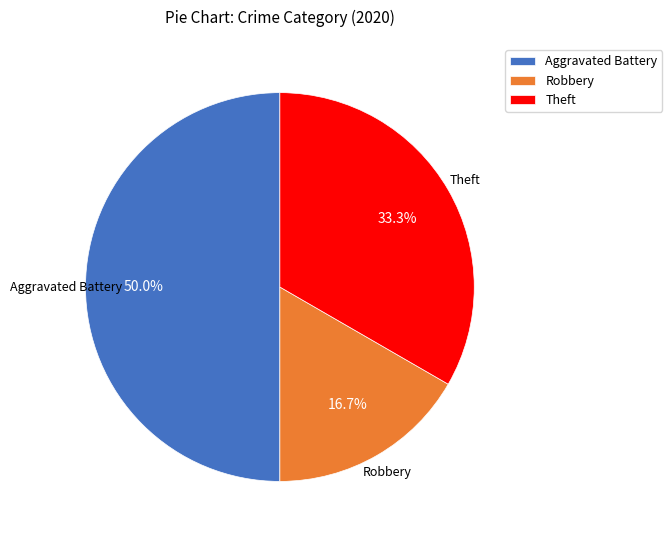

Does Theft account for over 50% of the chart?

No